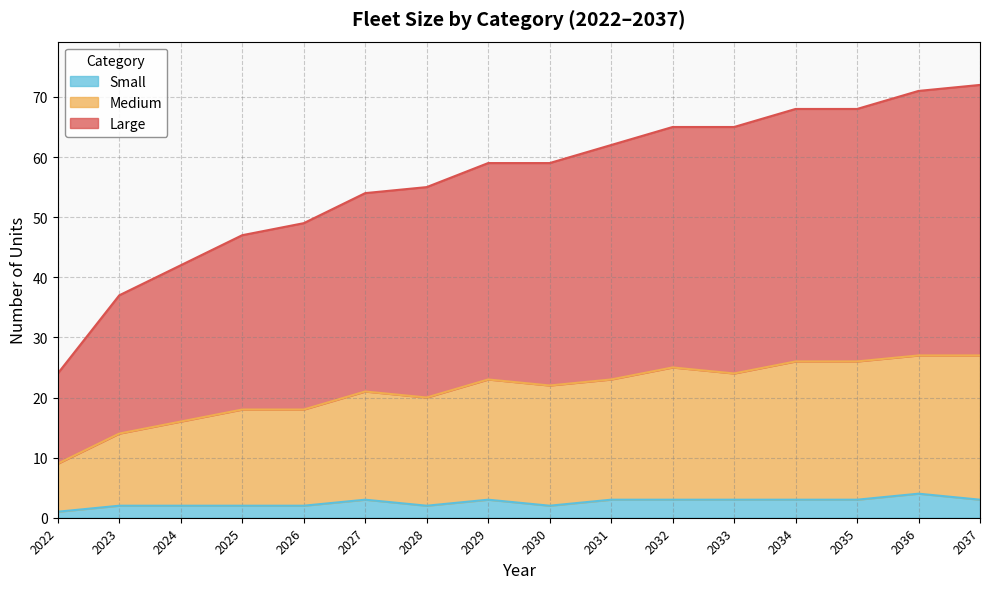

What is the minimum value shown in the chart?

1